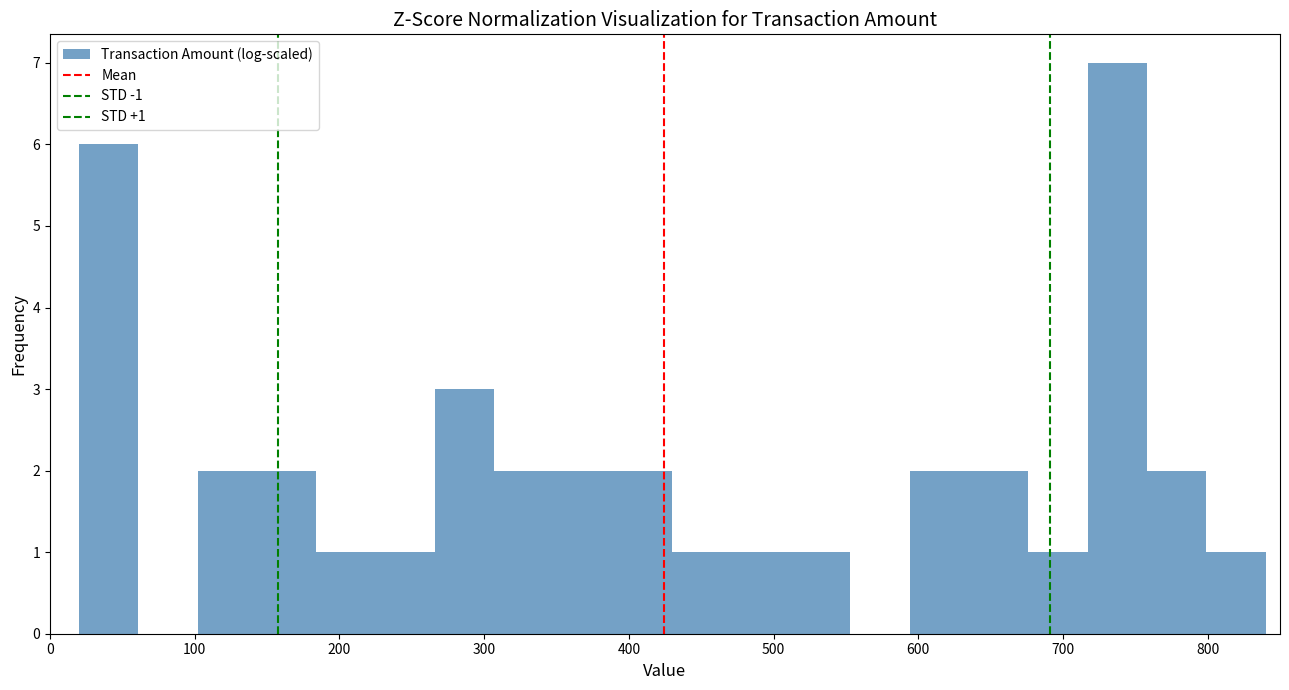

Which range on the x-axis has the tallest bar?

717 to 758